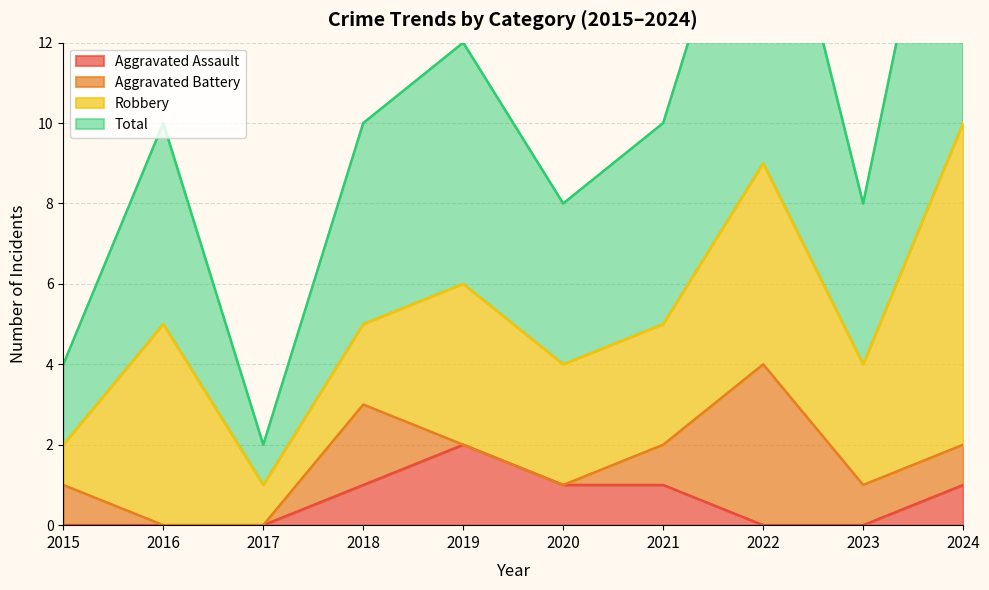

Where does the Aggravated Assault series first go above 1?

2019